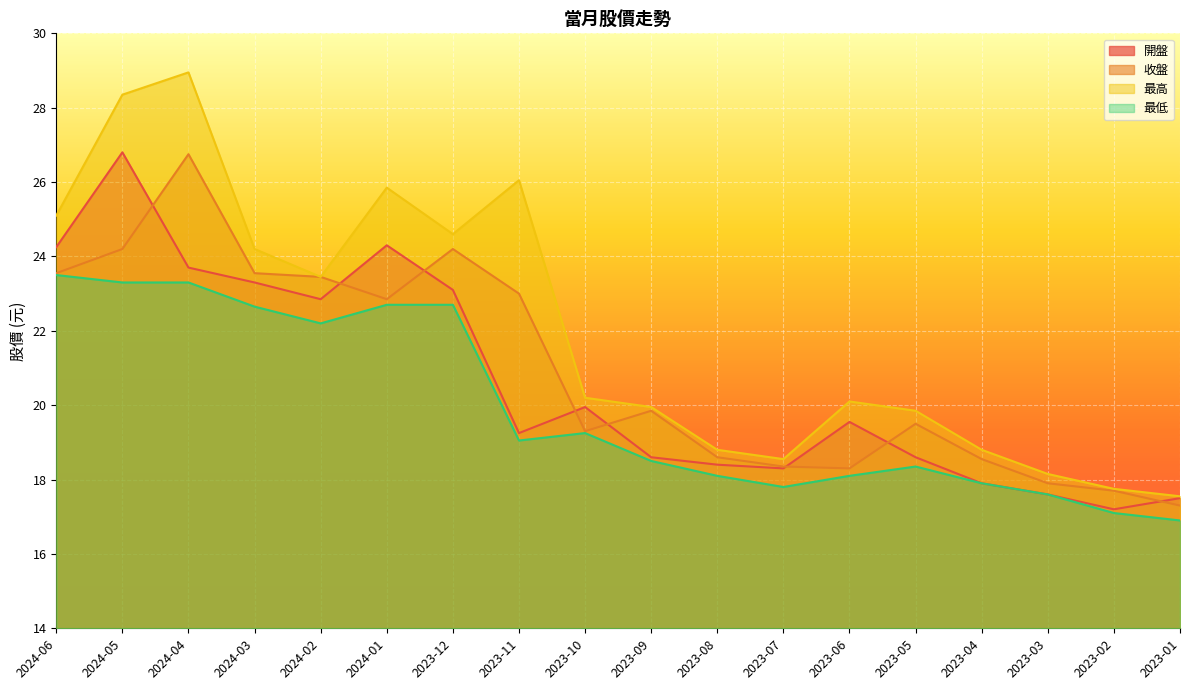

Where does the 開盤 series first go above 19?

2024-06